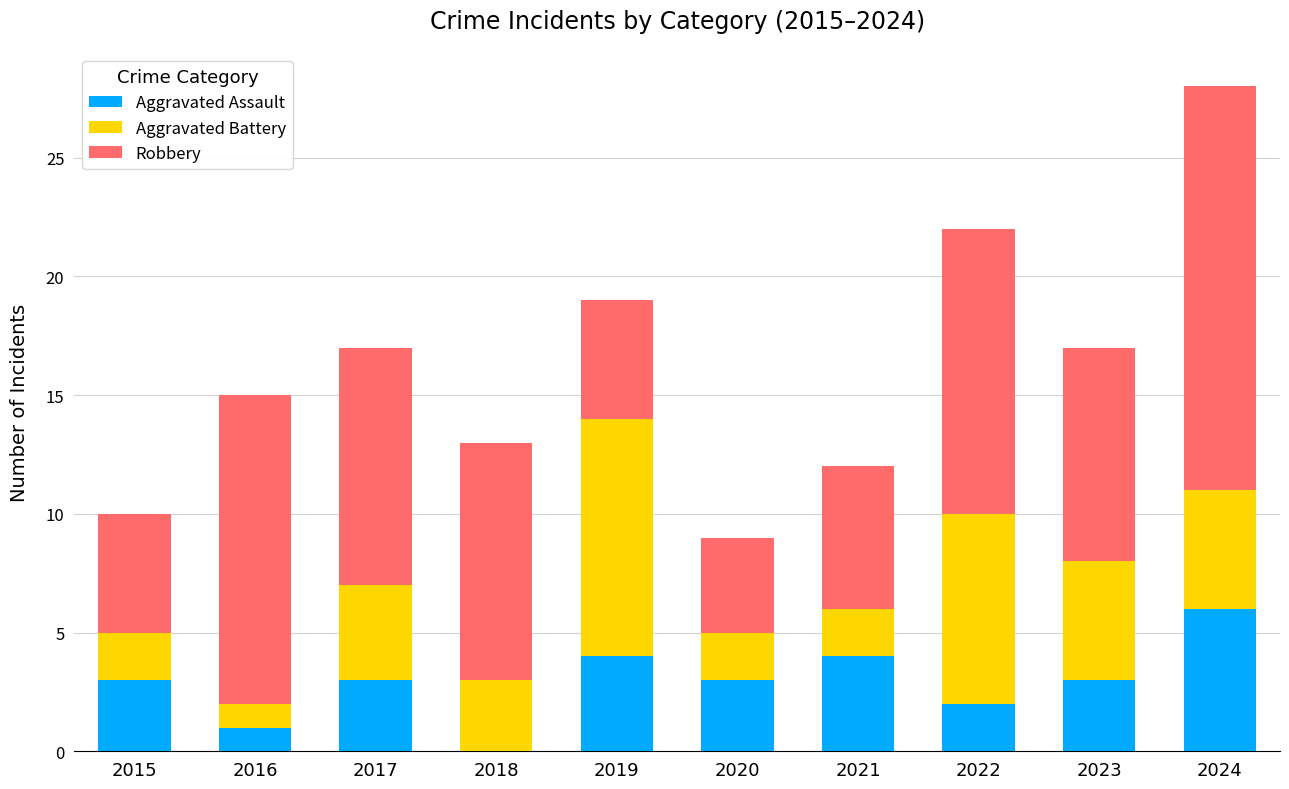

What is the total value across all series at 2016?

15